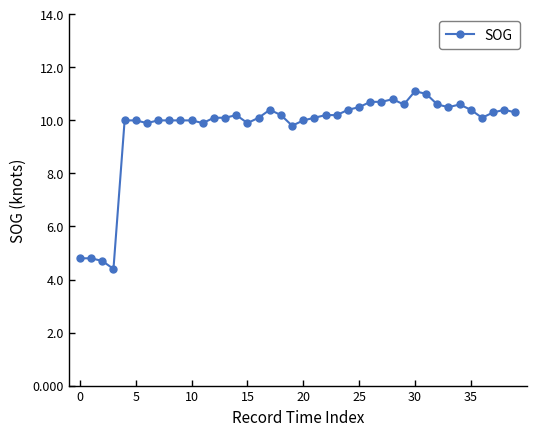

How many data points does each series have?

40